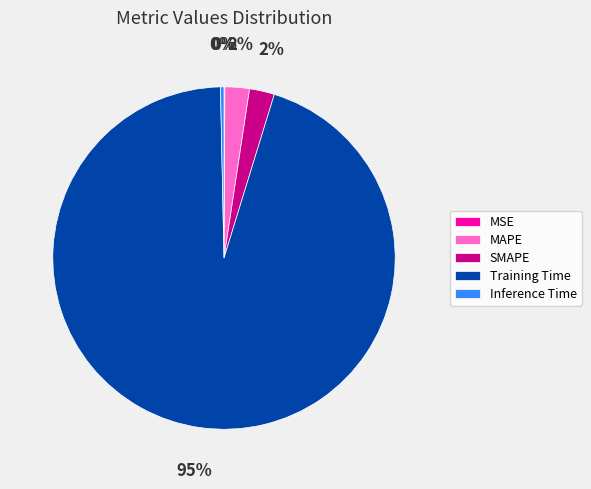

To the nearest percent, what is the average slice percentage?

20%